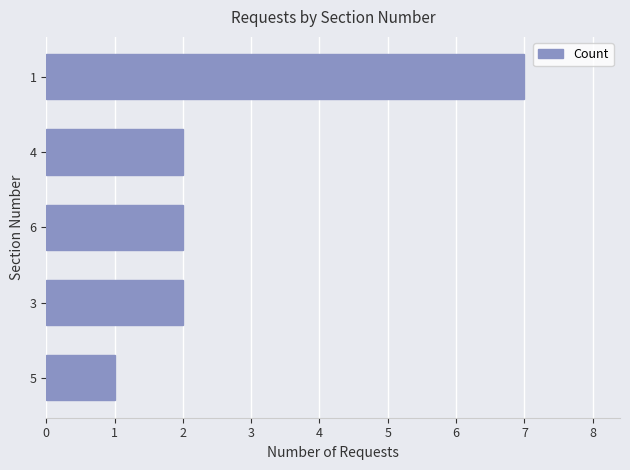

What is the smallest value displayed?

1